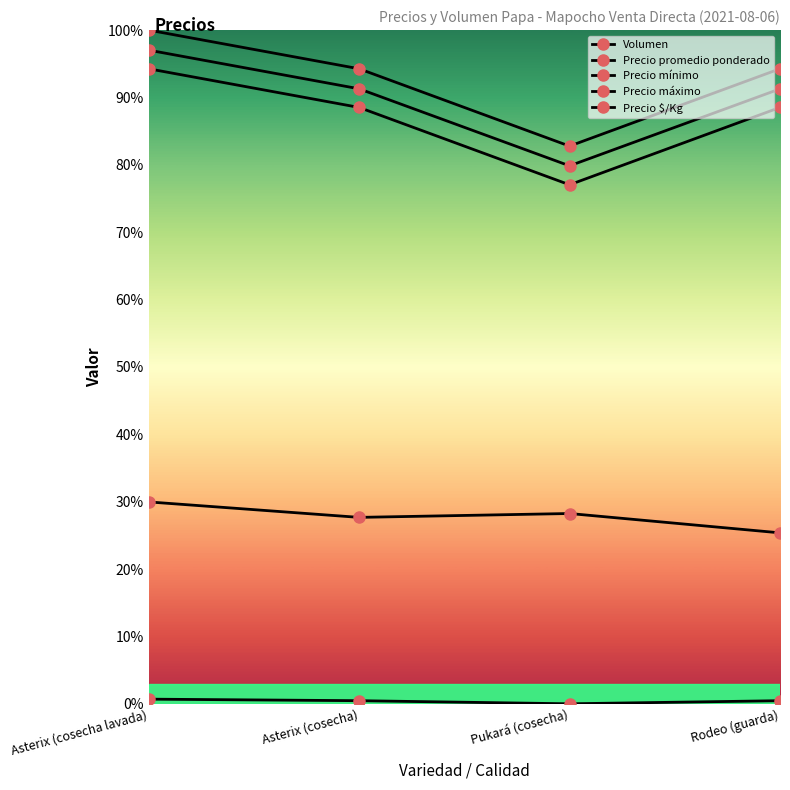

How many lines are shown in the chart?

5